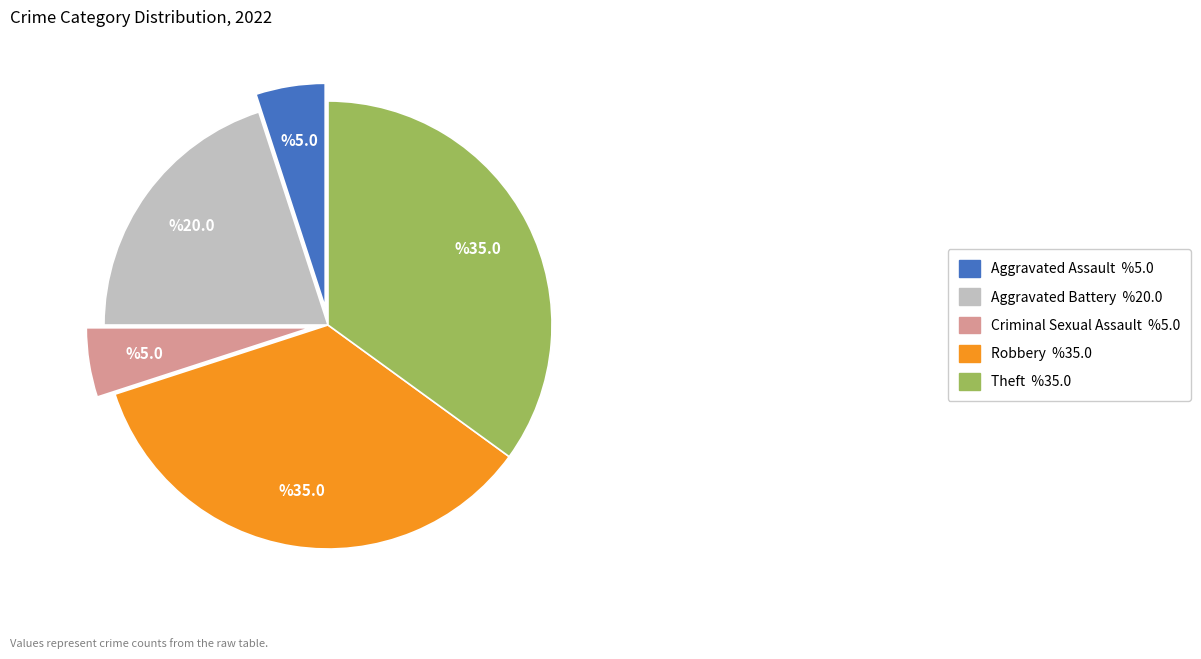

Is Theft %35.0 the majority of the pie?

No